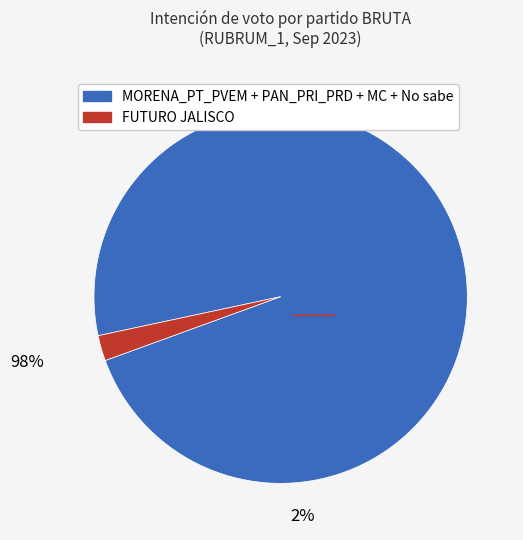

How many slices are in this pie chart?

2